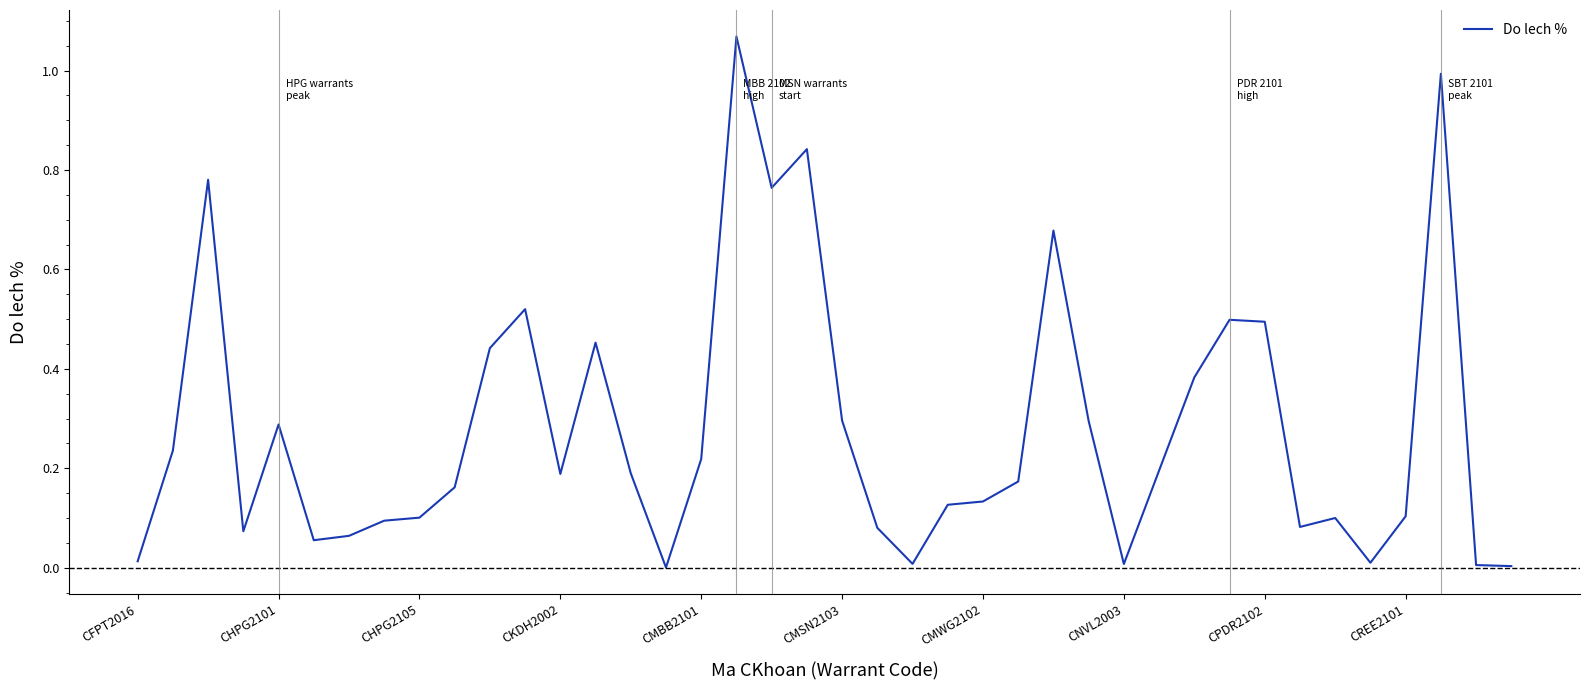

The chart shows a value of 0.2 at CHPG2101. True or false?

False